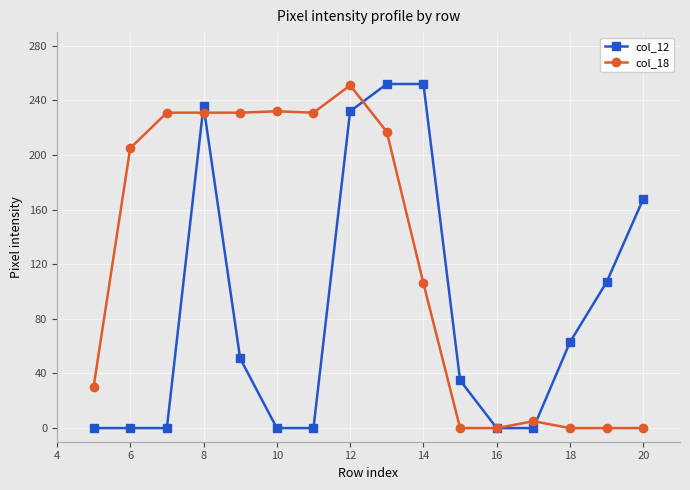

What is the maximum value for col_18?

251